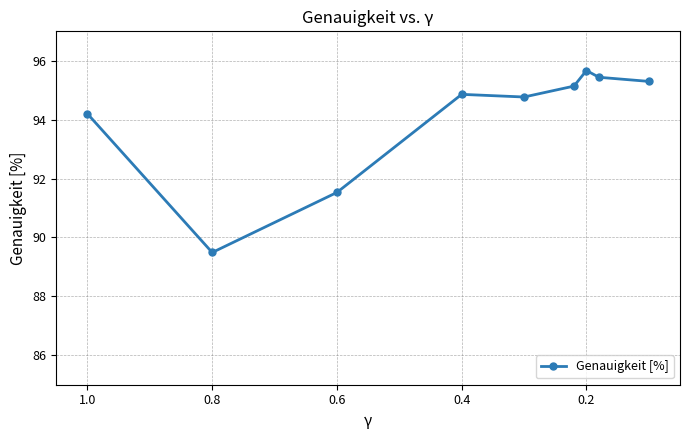

What is the minimum value shown in the chart?

89.5